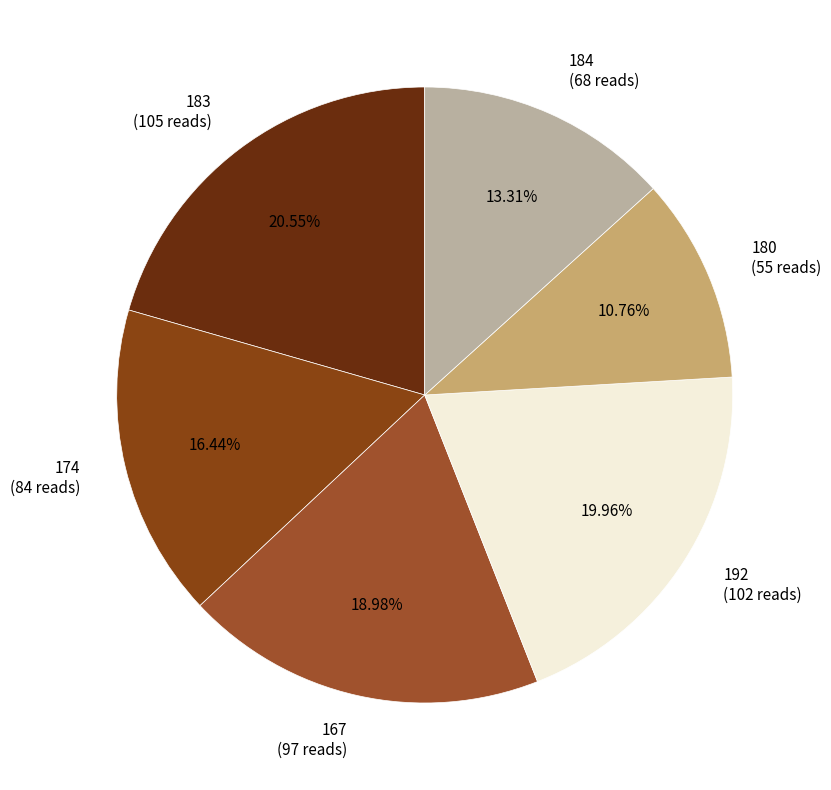

Is the sum of 167 and 192 greater than half?

No